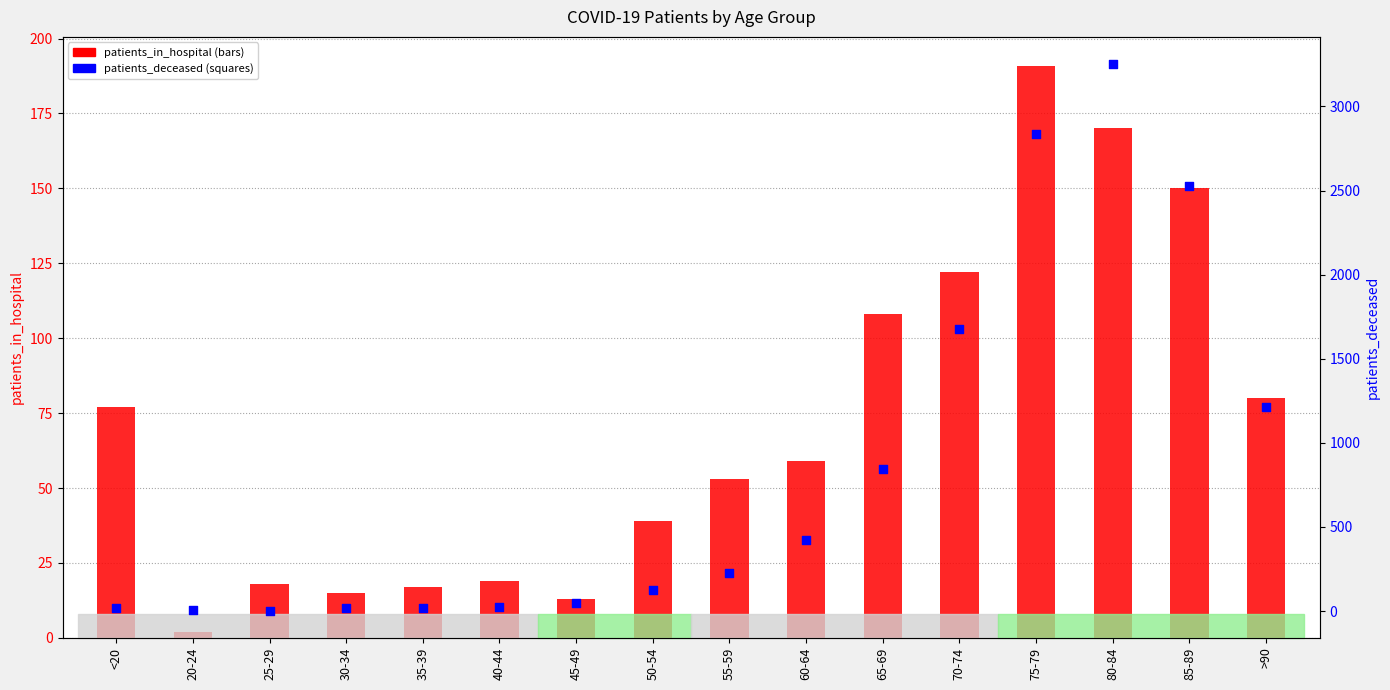

Is the value of patients_deceased at 85-89 greater than the value of patients_in_hospital at >90?

Yes